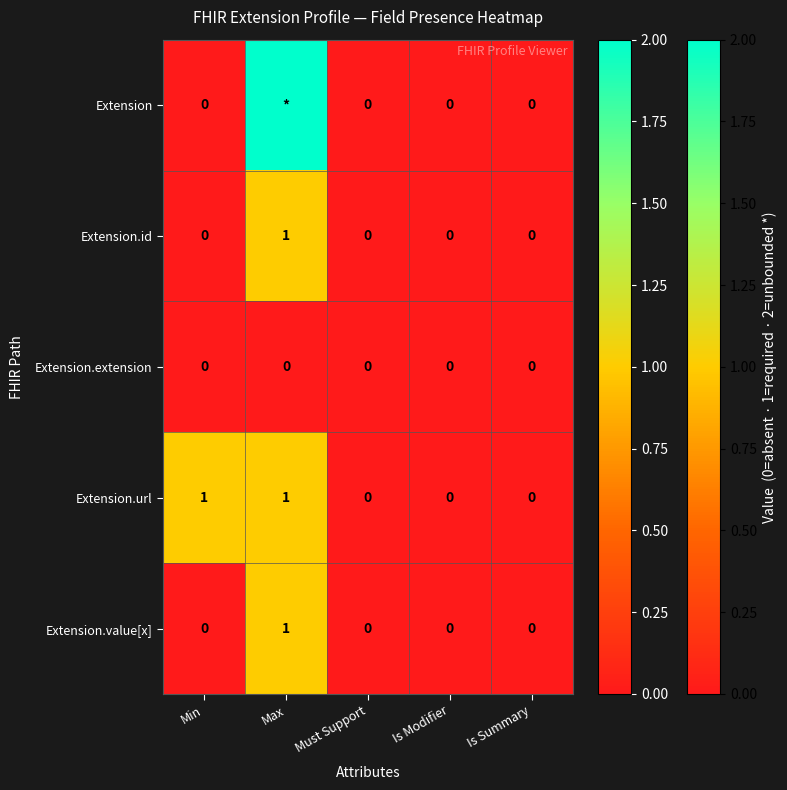

What is the maximum value shown in the chart?

2